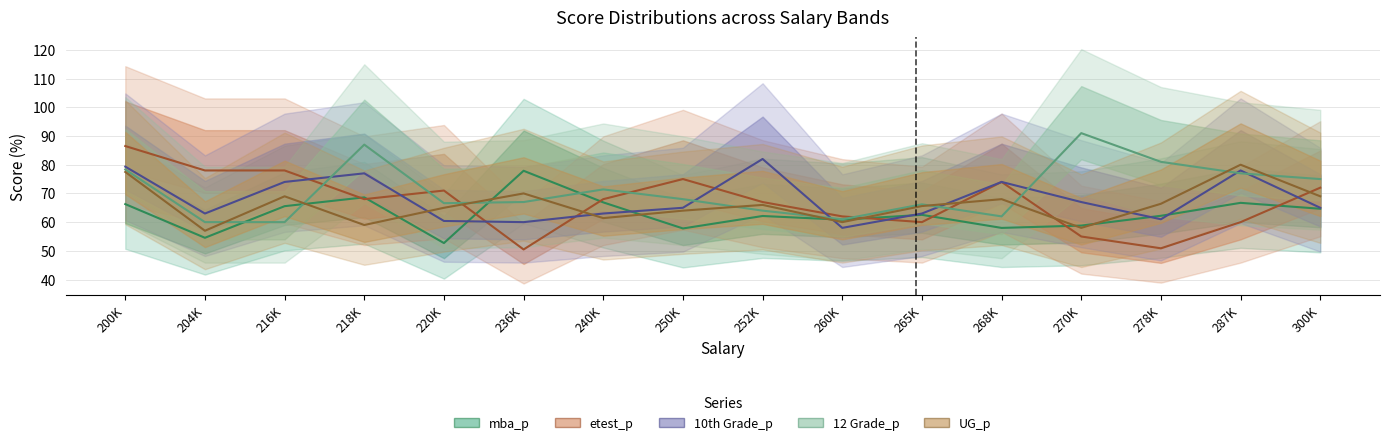

Reading left to right, extract all data points from this chart.

mba_p: 66.3	54.5	65.6	68.6	52.7	77.9	66.9	57.8	62.1	60.9	62.5	58.0	58.8	62.2	66.7	64.7
etest_p: 86.5	78.0	78.0	68.0	71.0	50.5	68.0	75.0	67.0	62.0	60.0	74.0	55.0	50.9	60.0	72.0
10th Grade_p: 79.3	63.0	74.0	77.0	60.4	60.0	63.0	65.0	82.0	58.0	63.0	74.0	67.0	61.0	78.0	65.0
12 Grade_p: 78.3	60.0	60.0	87.0	66.6	67.0	71.4	68.0	64.0	61.0	66.2	62.0	91.0	81.0	77.0	75.0
UG_p: 77.5	57.0	69.0	59.0	65.0	70.0	61.4	64.0	66.0	60.0	65.6	68.0	58.0	66.4	80.0	69.0